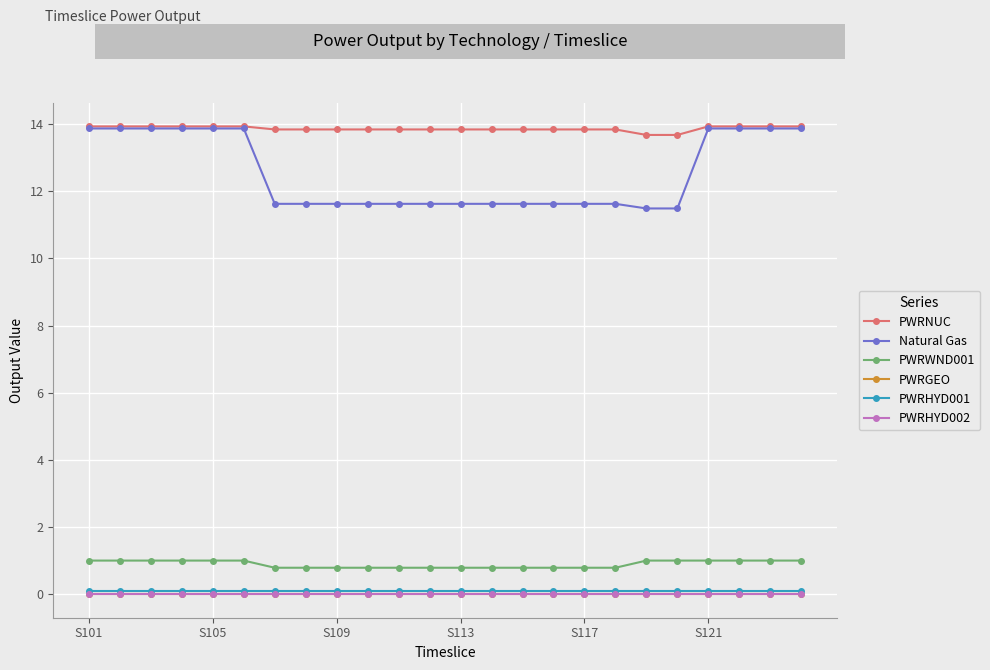

At how many categories does at least one series exceed 8?

24